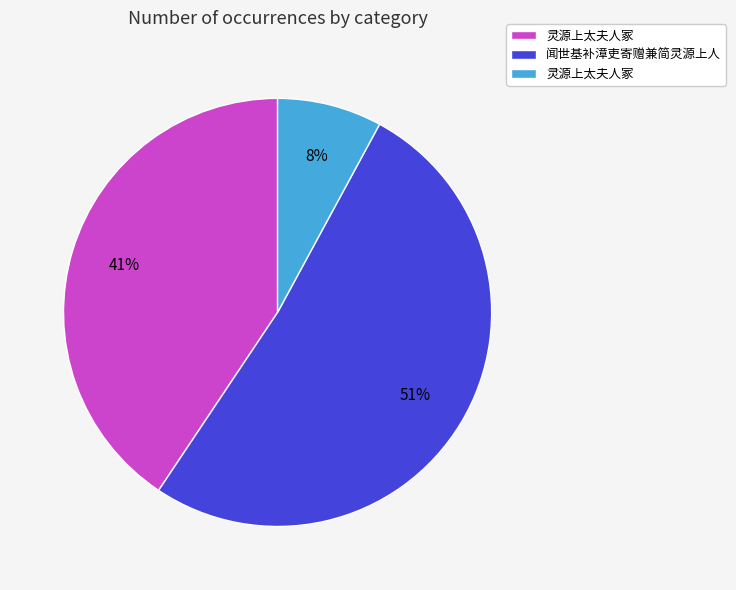

Does any single category account for the majority?

Yes